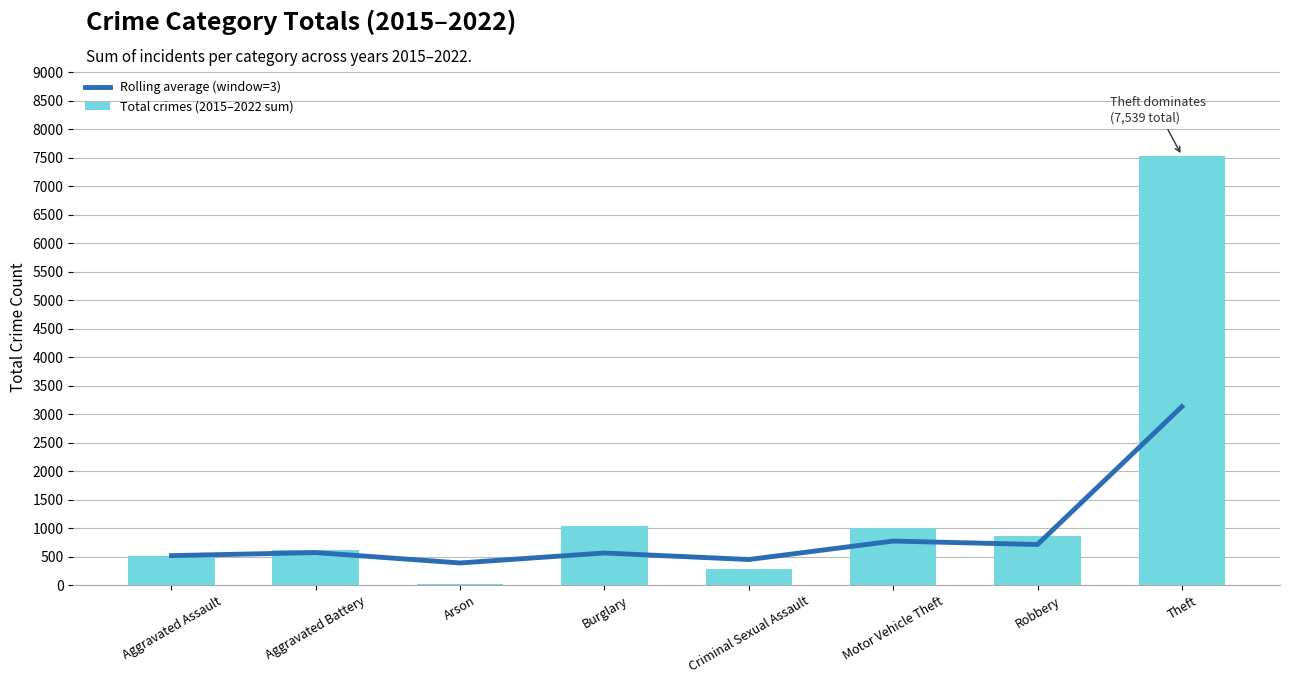

Reading left to right, what are all the values shown in this chart?

Rolling average (window=3): Aggravated Assault=519.0	Aggravated Battery=572.5	Arson=390.3	Burglary=565.3	Criminal Sexual Assault=450.7	Motor Vehicle Theft=774.7	Robbery=714.3	Theft=3133.3
Total crimes (2015–2022 sum): Aggravated Assault=519.0	Aggravated Battery=626.0	Arson=26.0	Burglary=1044.0	Criminal Sexual Assault=282.0	Motor Vehicle Theft=998.0	Robbery=863.0	Theft=7539.0